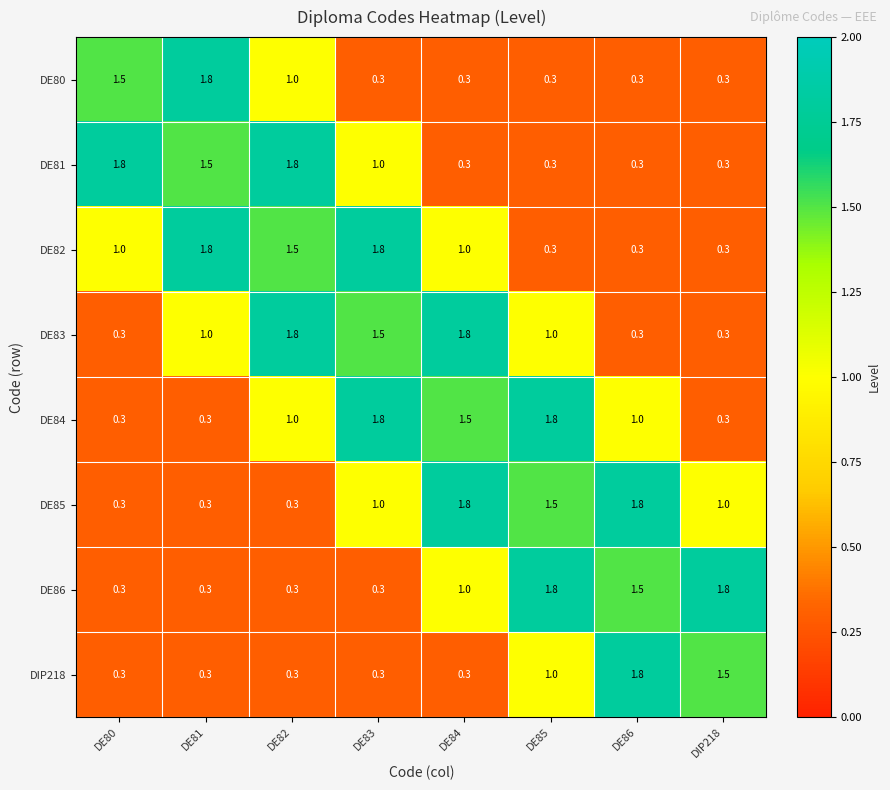

What is the smallest value displayed?

0.3